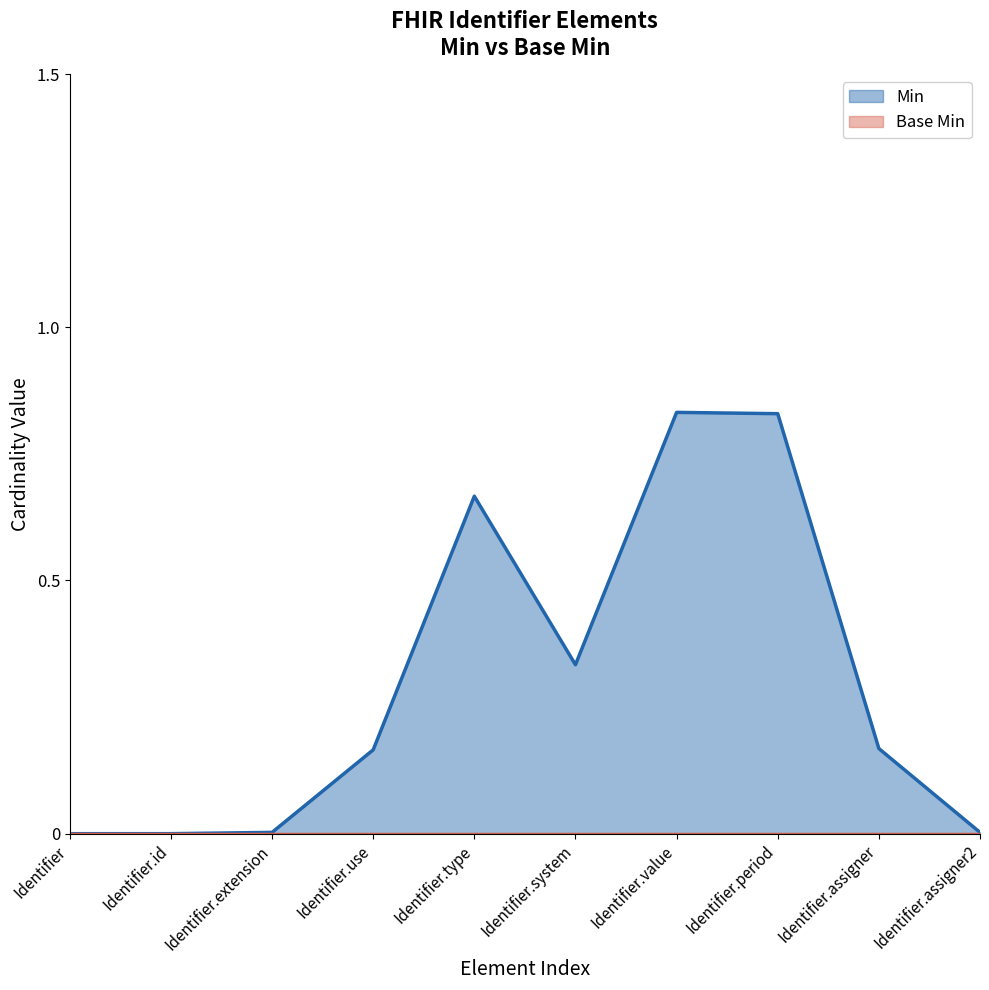

Does the chart display data point markers on the line(s)?

No